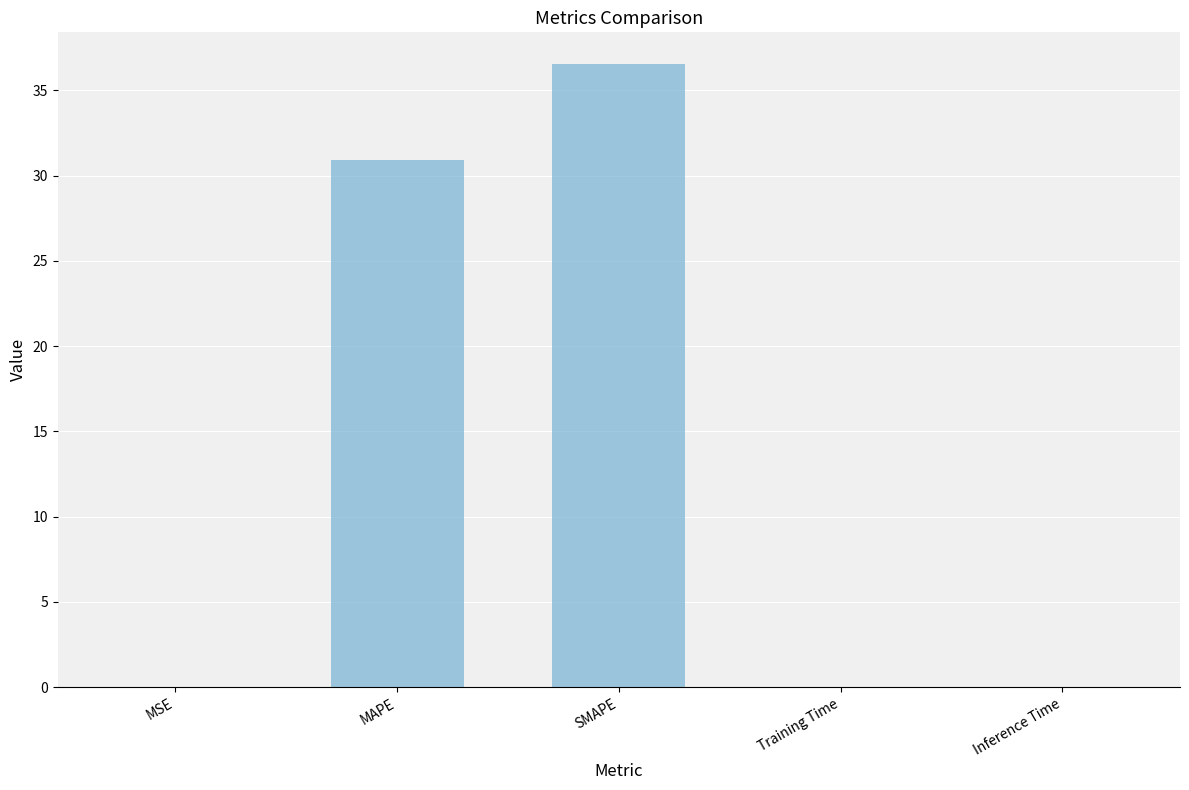

Which label corresponds to the largest value in the chart?

SMAPE